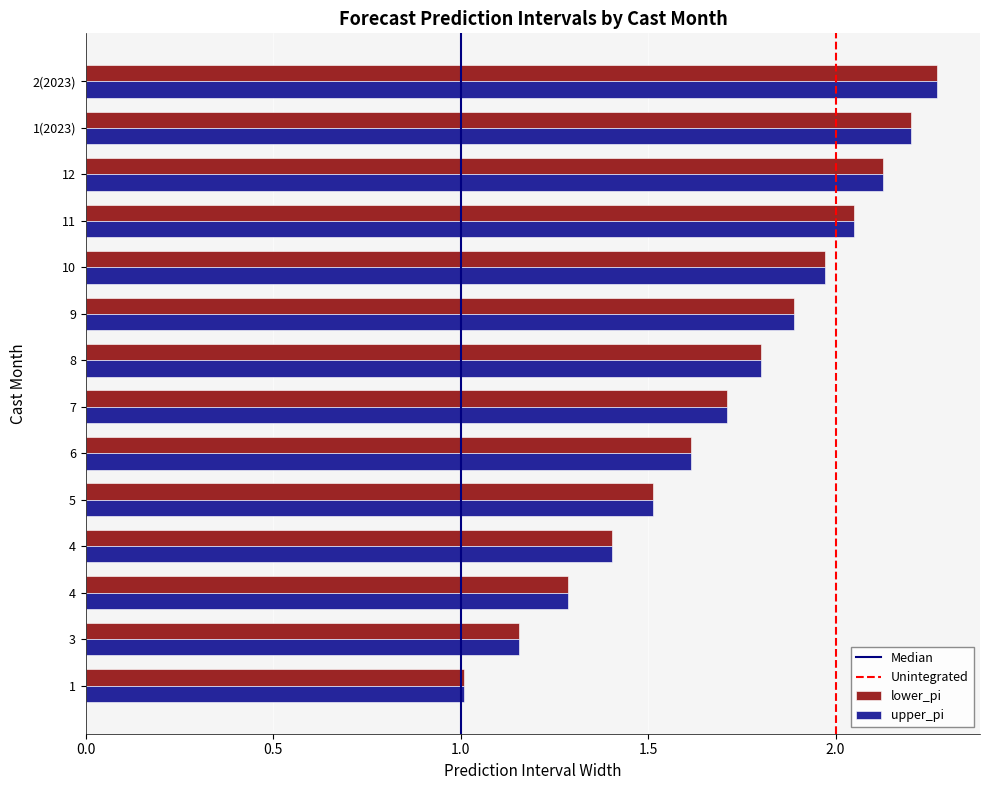

Count the number of data series in this chart.

2